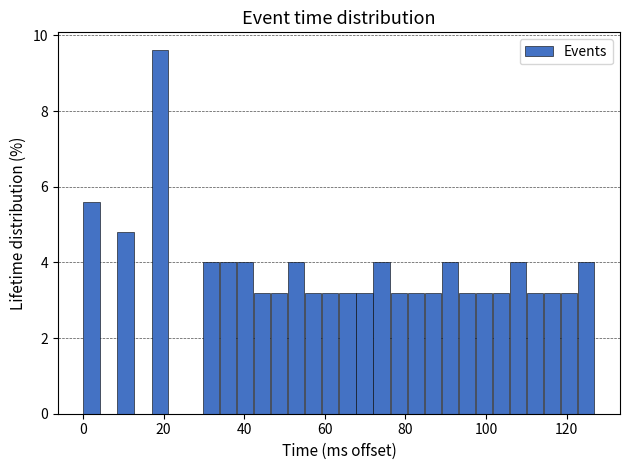

Read against the x-axis, roughly where is the centre of the tallest bar?

20